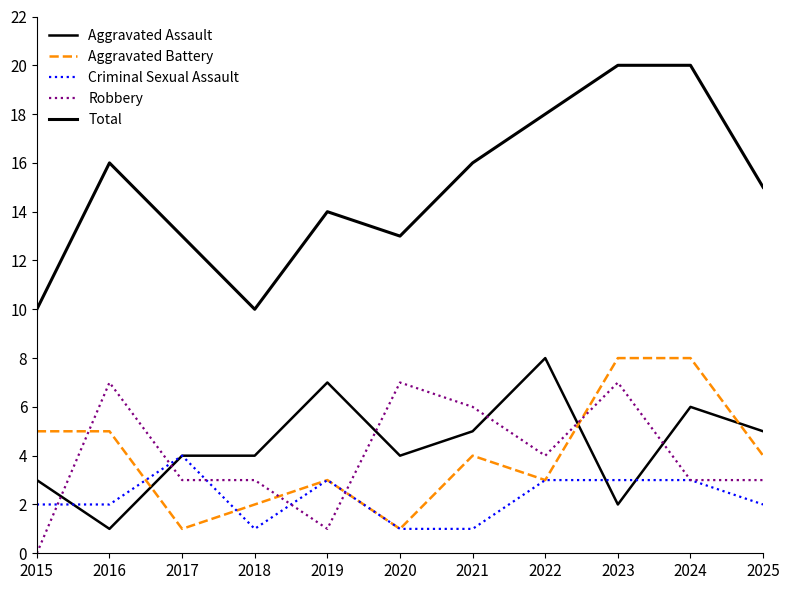

Does the chart display data point markers on the line(s)?

No